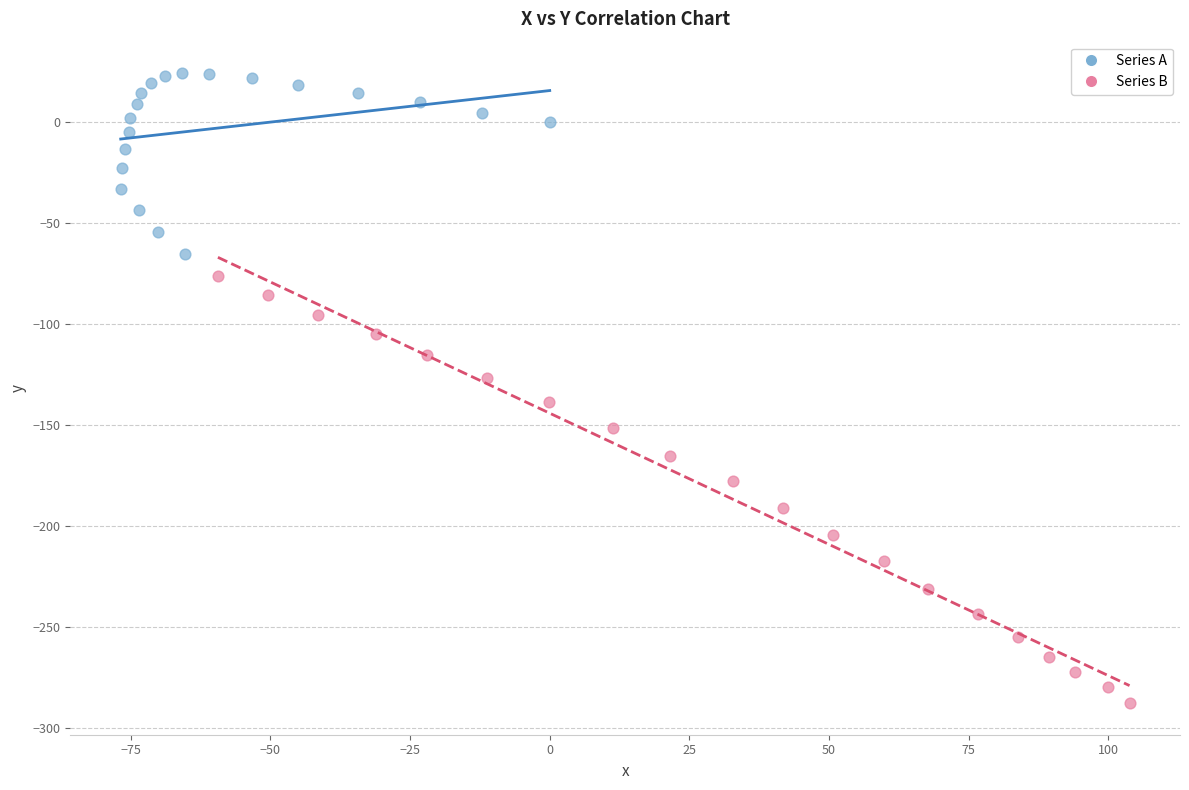

Which series contains the highest Y value?

Series A